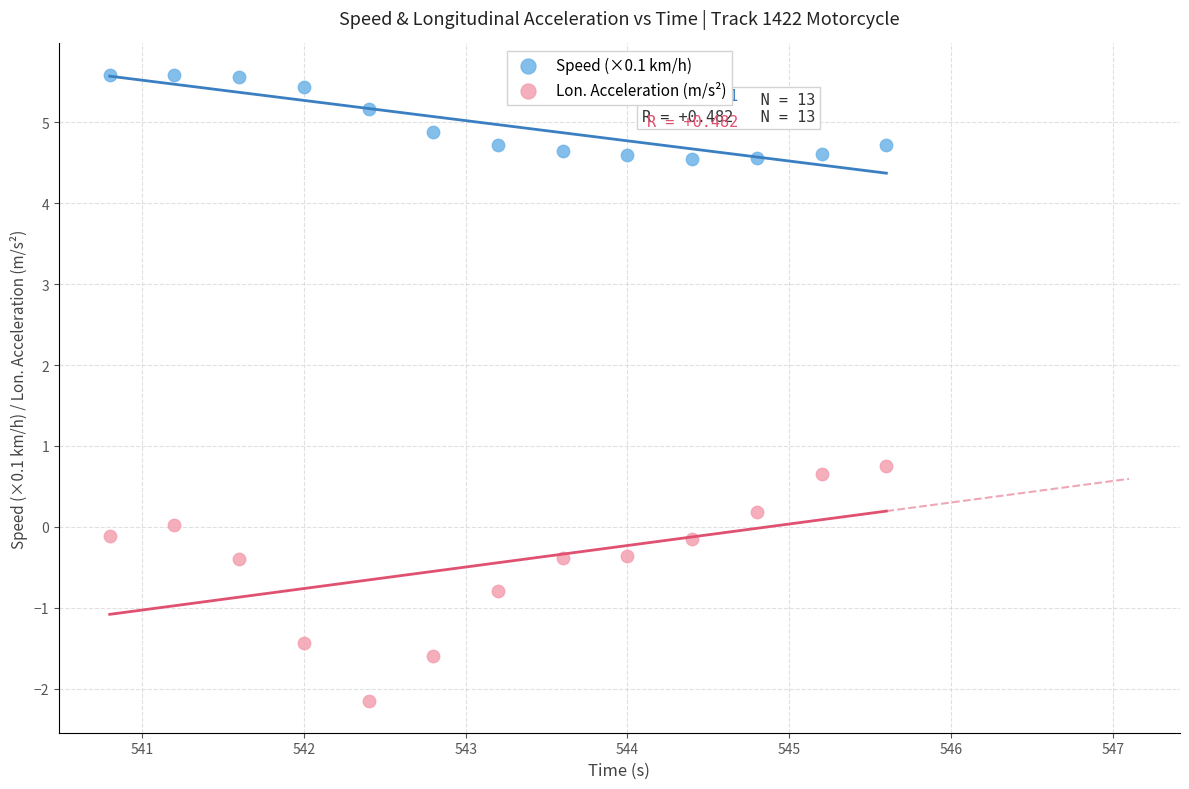

Which series reaches the minimum Y coordinate?

Lon. Acceleration (m/s²)